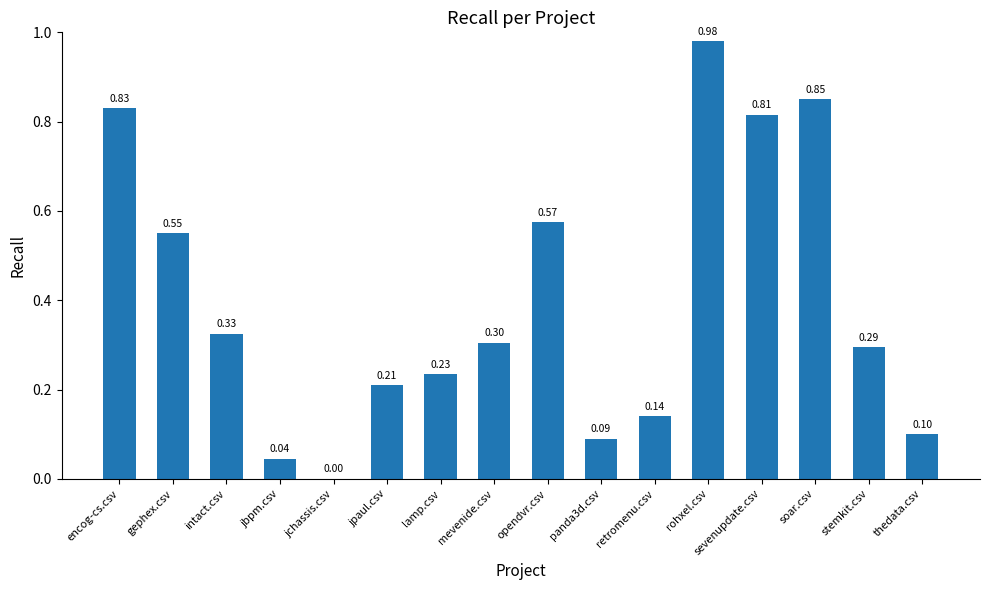

At which category does the chart reach its peak across all series?

rohxel.csv